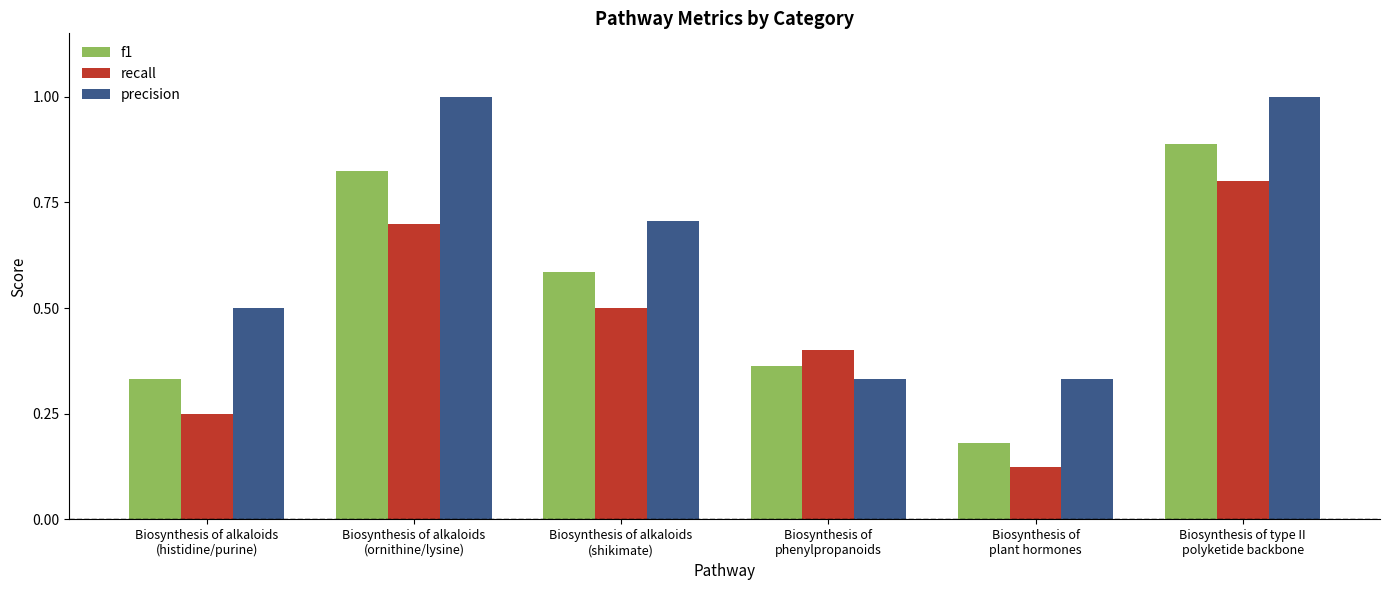

Count the number of categories in the chart.

6